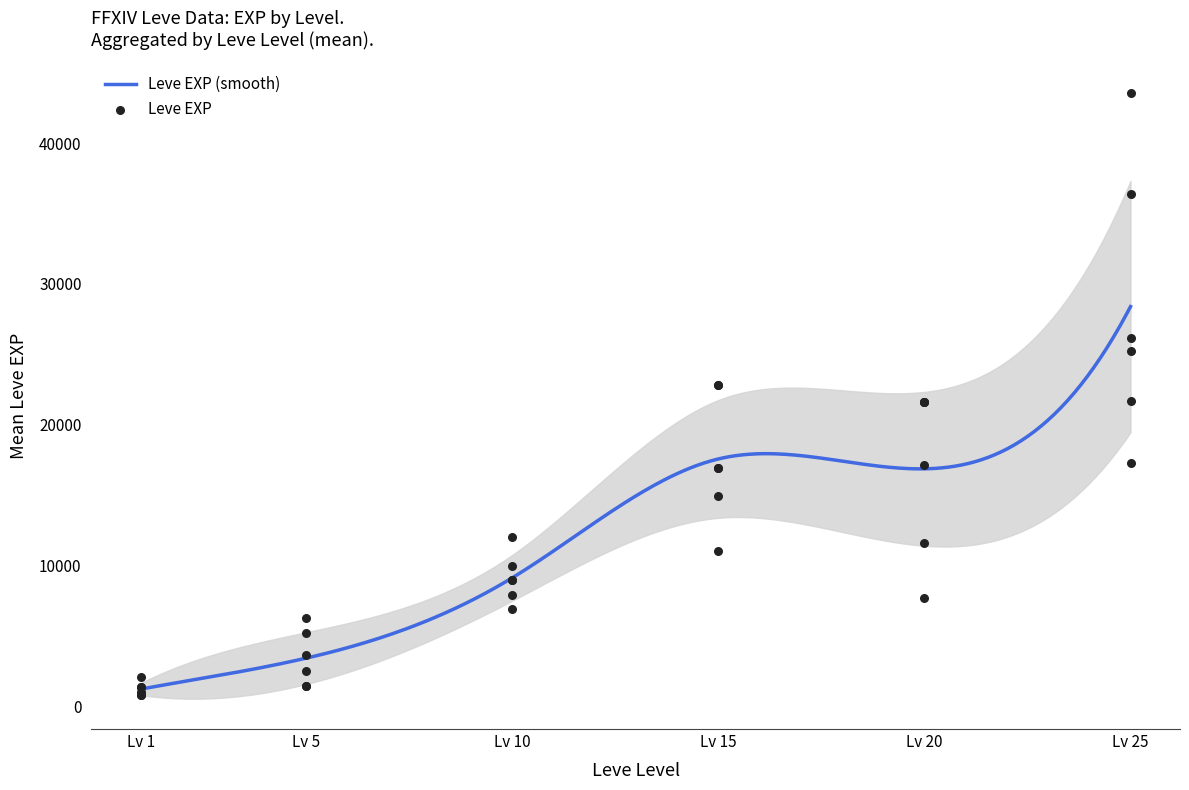

What is the change in value from Lv 15 to Lv 20?

-1190